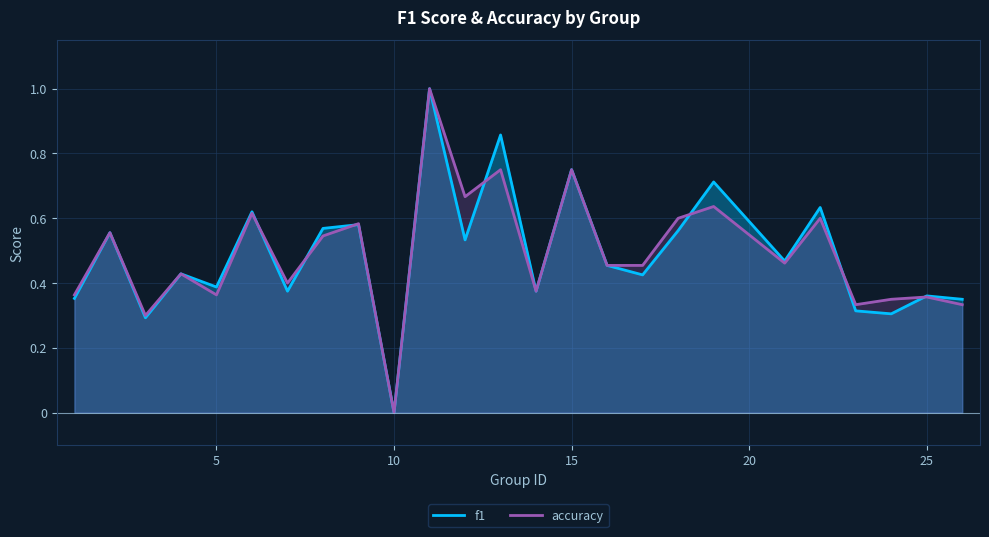

Which label corresponds to the smallest value in the chart?

10